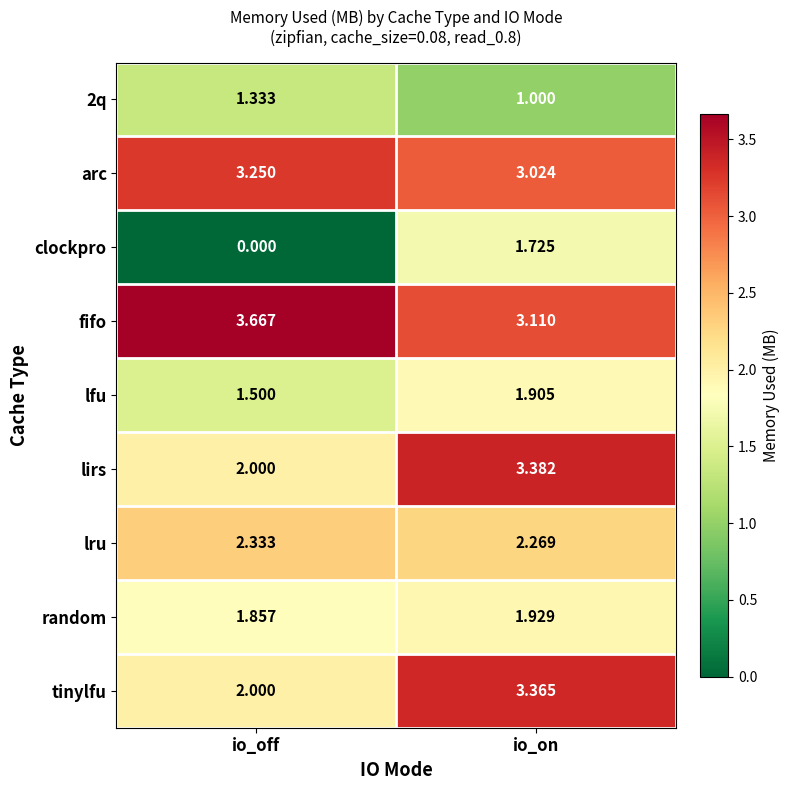

What is the total value across all series at io_on?

21.7